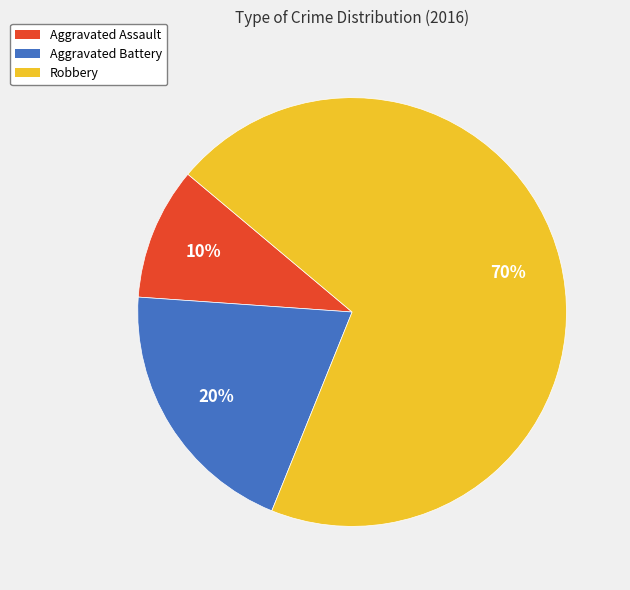

Does any single category account for the majority?

Yes